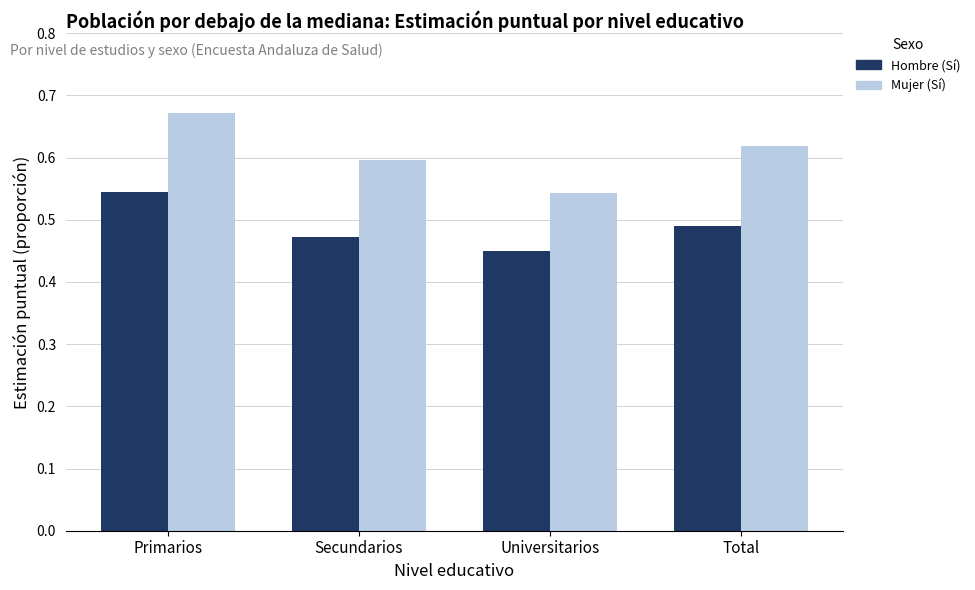

The value of Hombre (Sí) at Secundarios is 0.3. True or false?

False